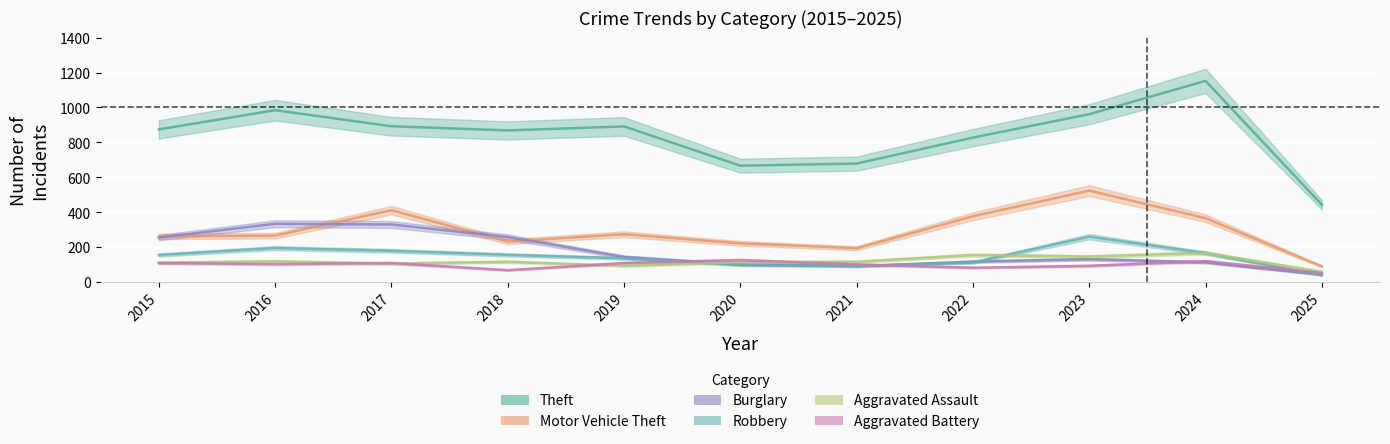

What is the highest value of the Aggravated Battery series?

125